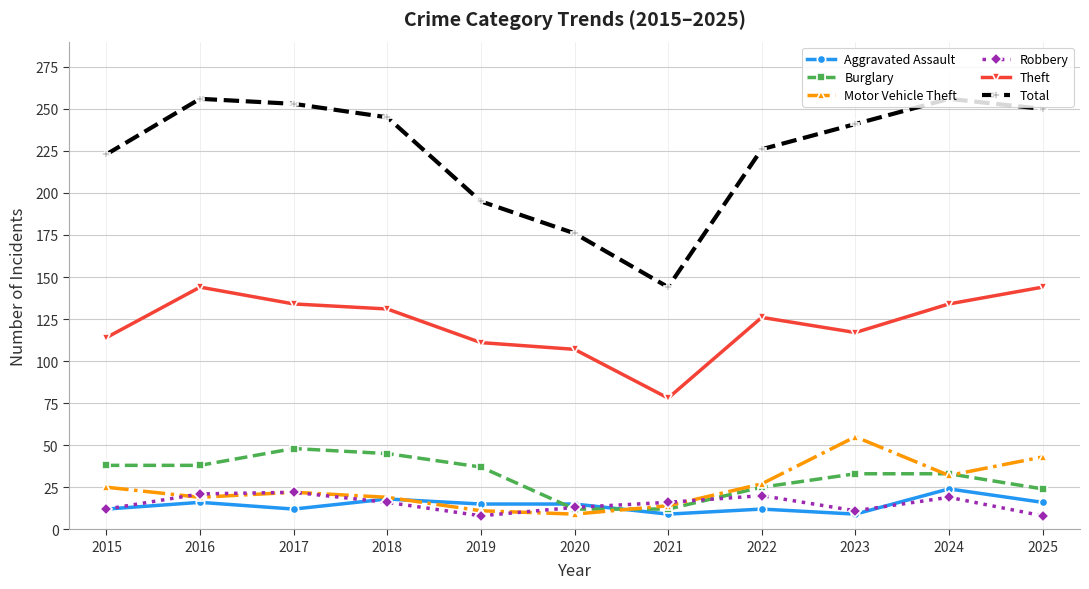

Is it true that Theft equals 78 at 2021?

True